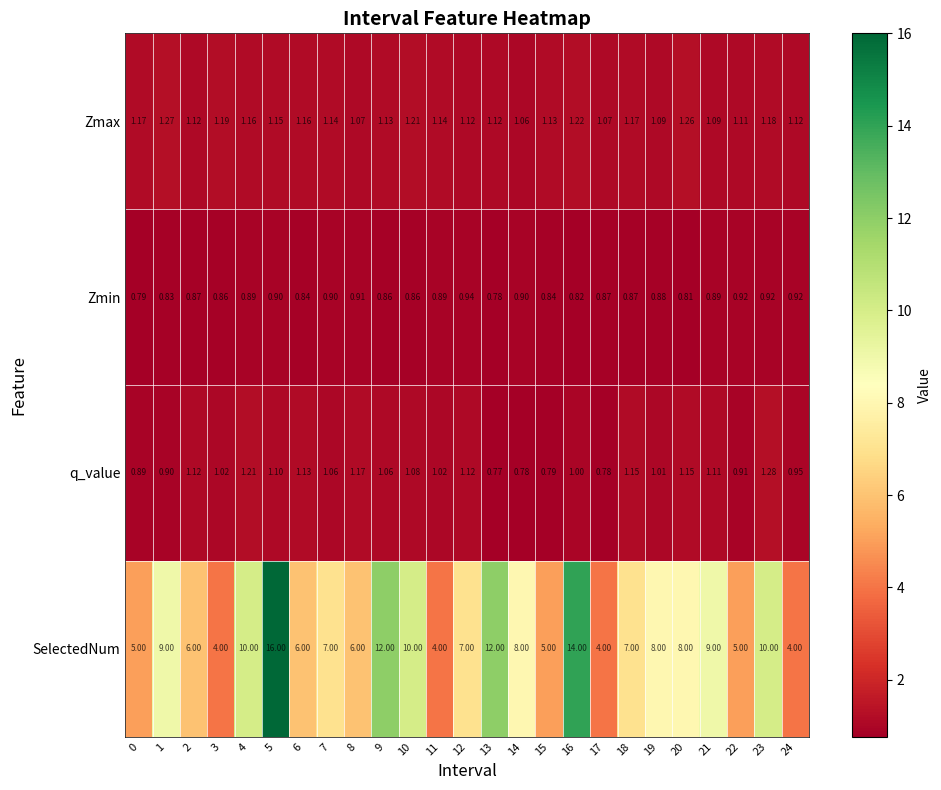

Which series changed the most between 2 and 23?

SelectedNum